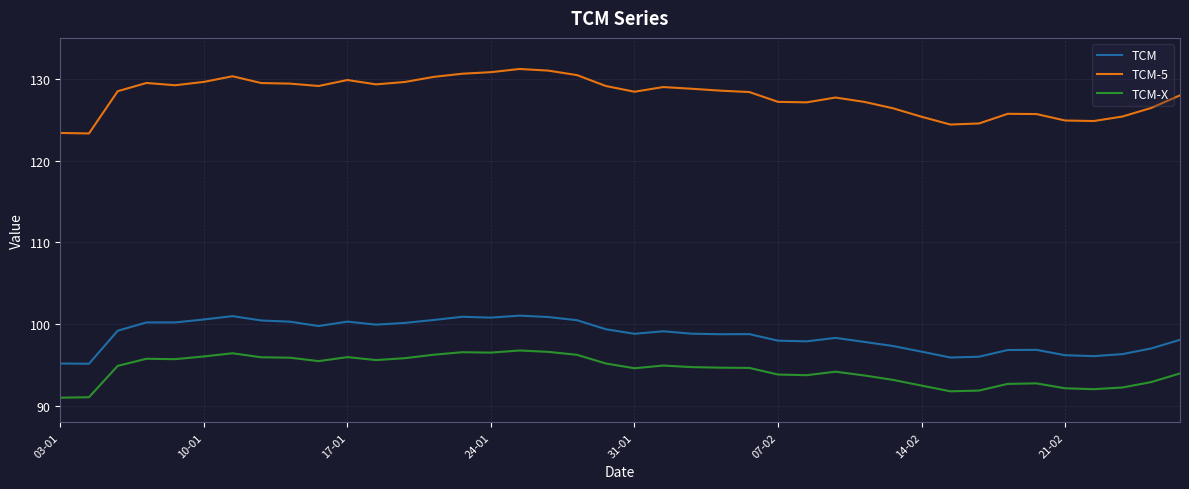

What are all the series names shown in the legend?

TCM, TCM-5, TCM-X